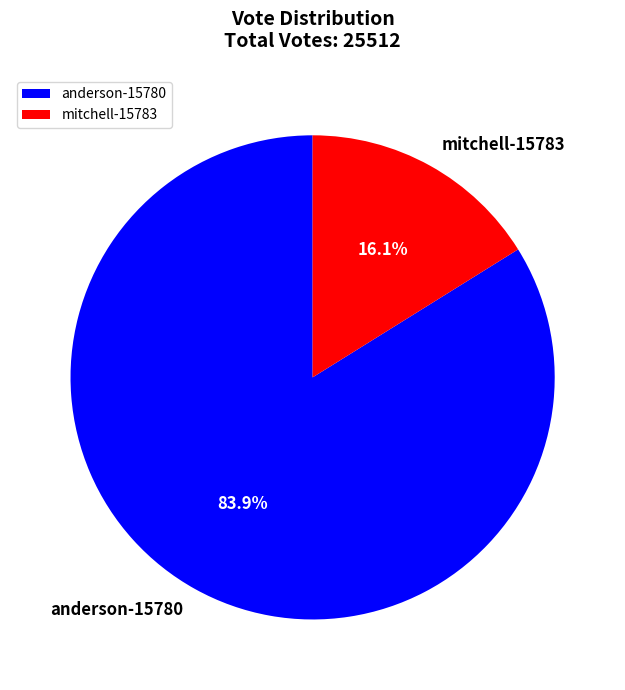

What percentage is the mitchell-15783 slice, to the nearest percent?

16%